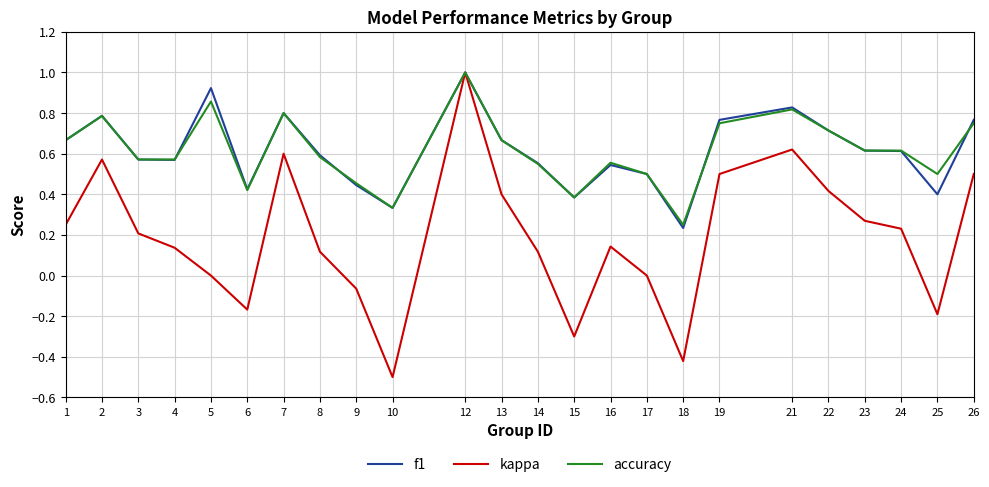

True or false: f1 has more than 1 points higher than both neighbors.

True